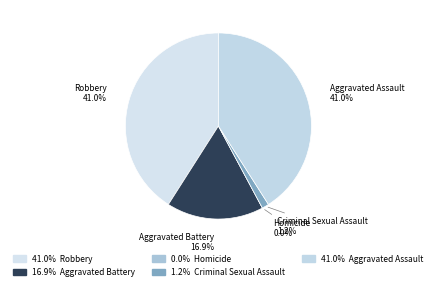

To the nearest percent, what is the difference between the Robbery and Aggravated Battery slice percentages?

24%